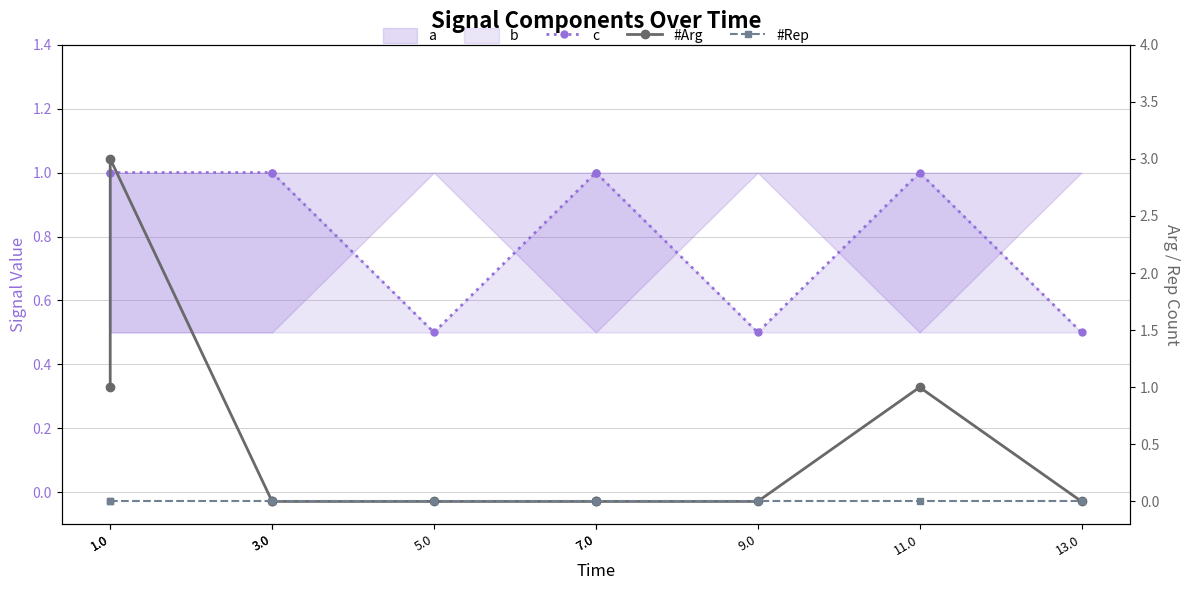

True or false: c and #Arg intersect in this chart.

True